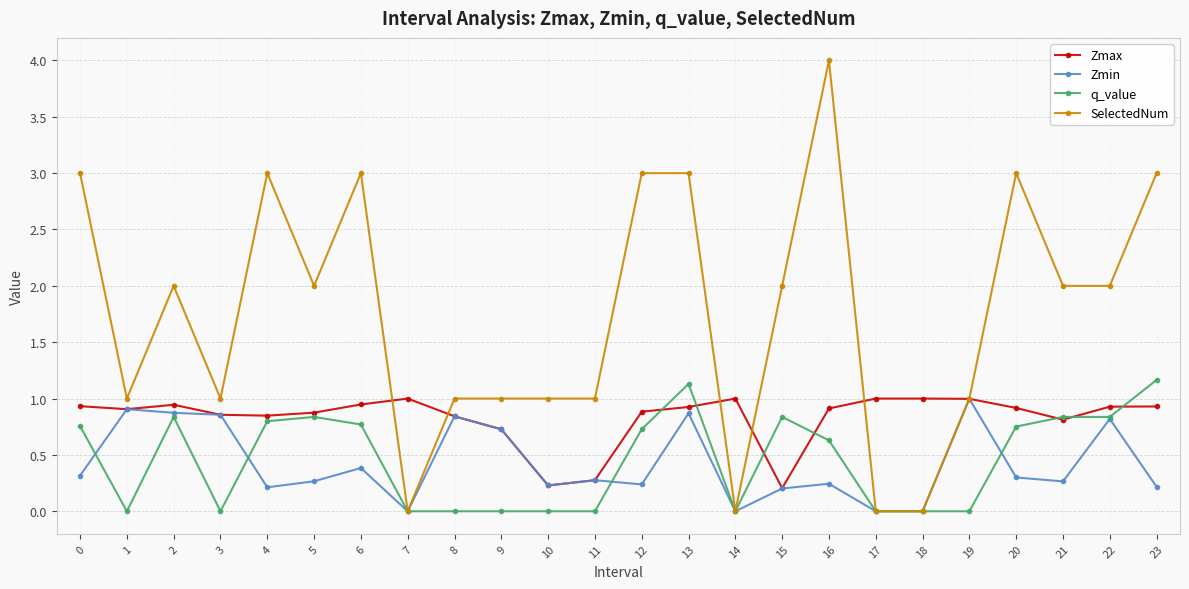

What are all the series names shown in the legend?

Zmax, Zmin, q_value, SelectedNum